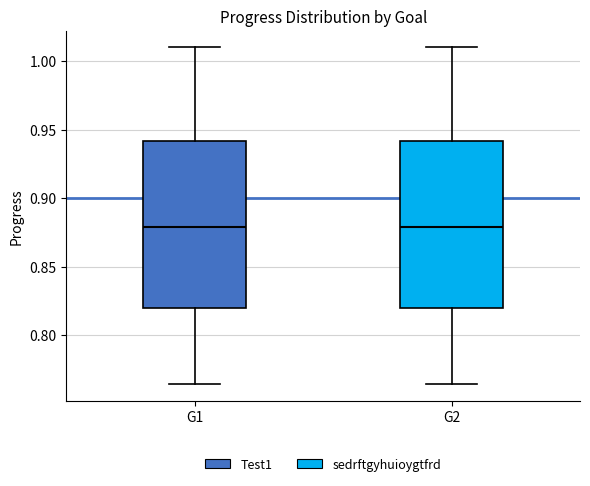

Reading left to right, read every box against the y-axis: the position of its median line, the range the box covers, and the ends of its whiskers. The values are not printed on the chart, so give them approximately, as read against the axis.

G1: median 0.880, box 0.820 to 0.940, whiskers 0.765 to 1.010
G2: median 0.880, box 0.820 to 0.940, whiskers 0.765 to 1.010